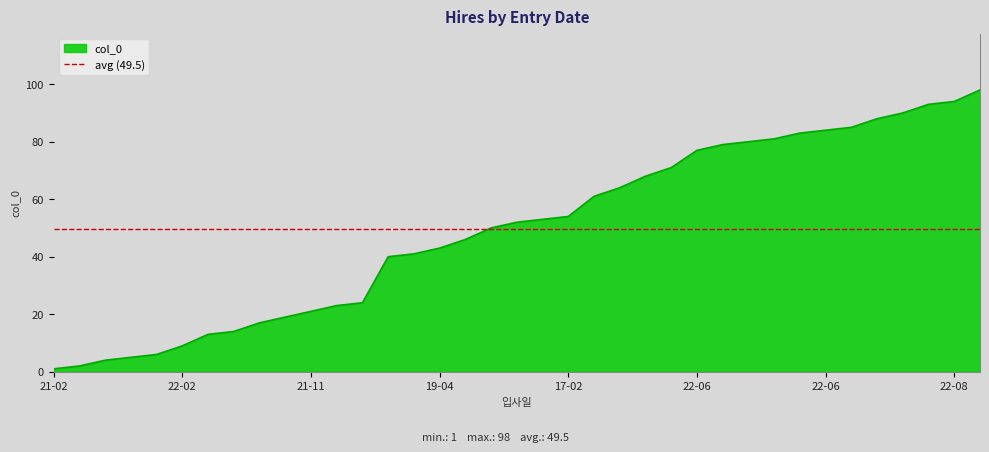

What is the average value?

50